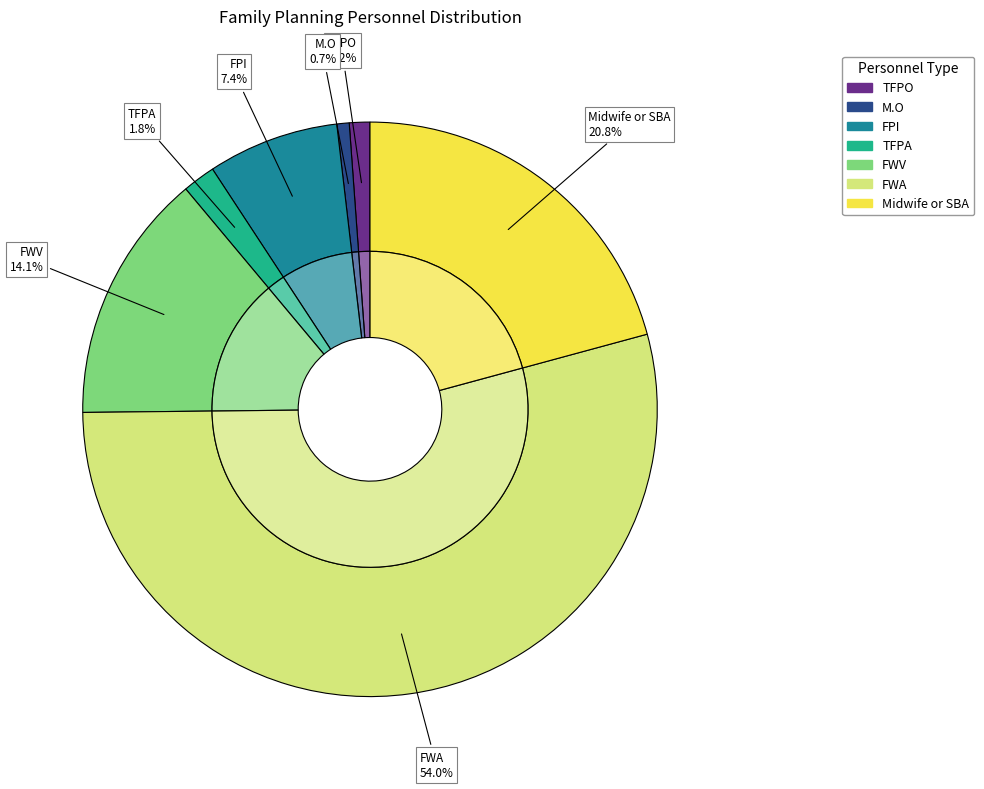

What percentage is the Midwife or SBA slice, to the nearest percent?

21%